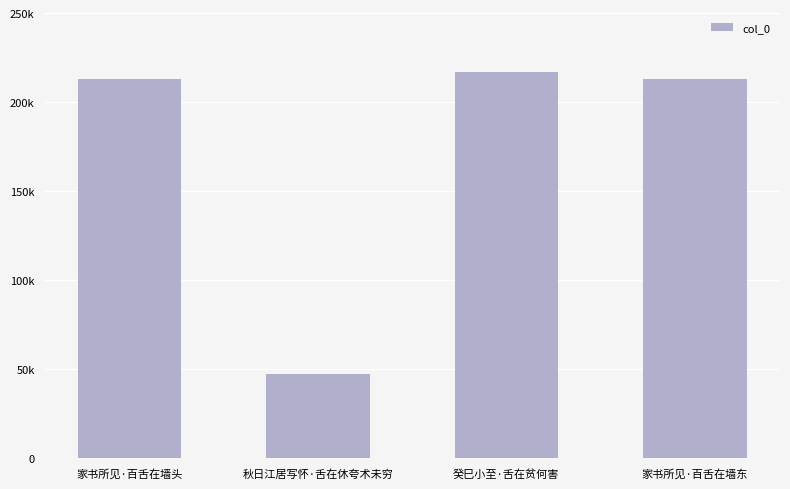

Which category has the highest value across all series?

癸巳小至·舌在贫何害